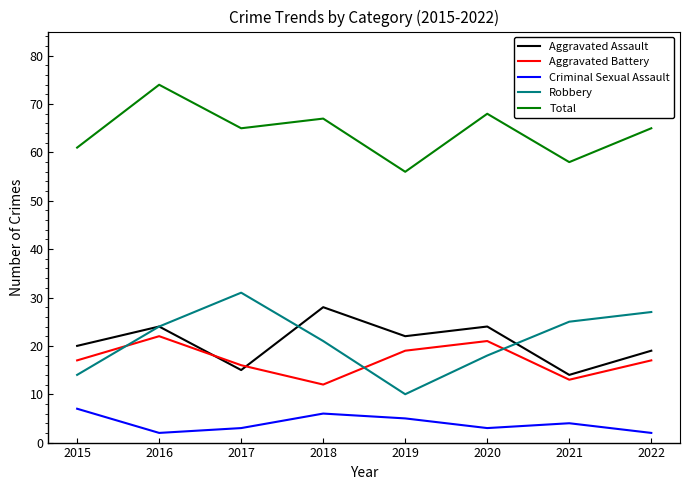

How many interior local peaks does the Aggravated Battery series have?

2